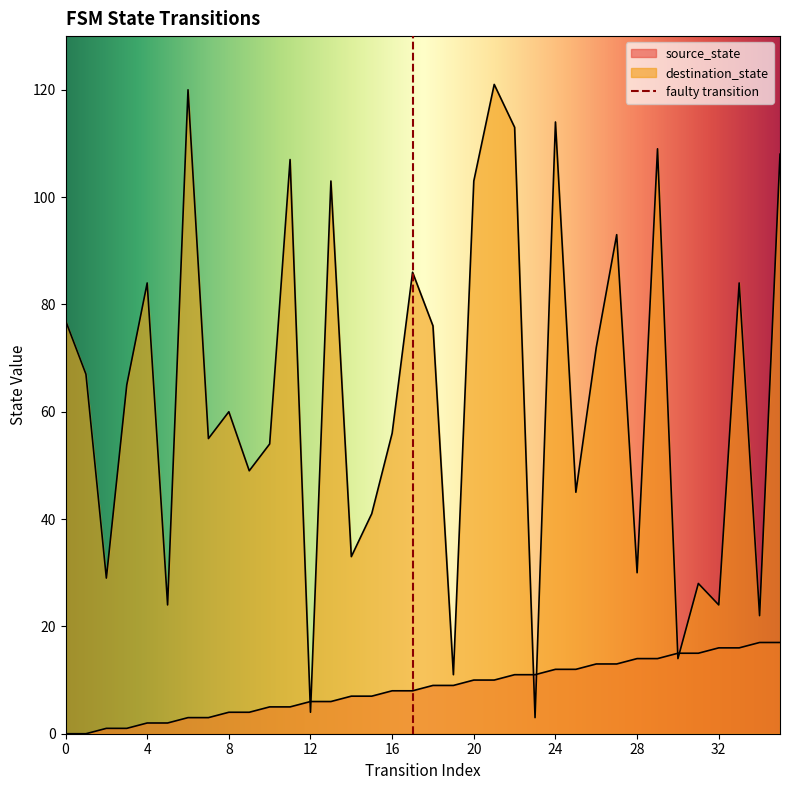

What is the value of the source_state point at the 18th from the left?

8